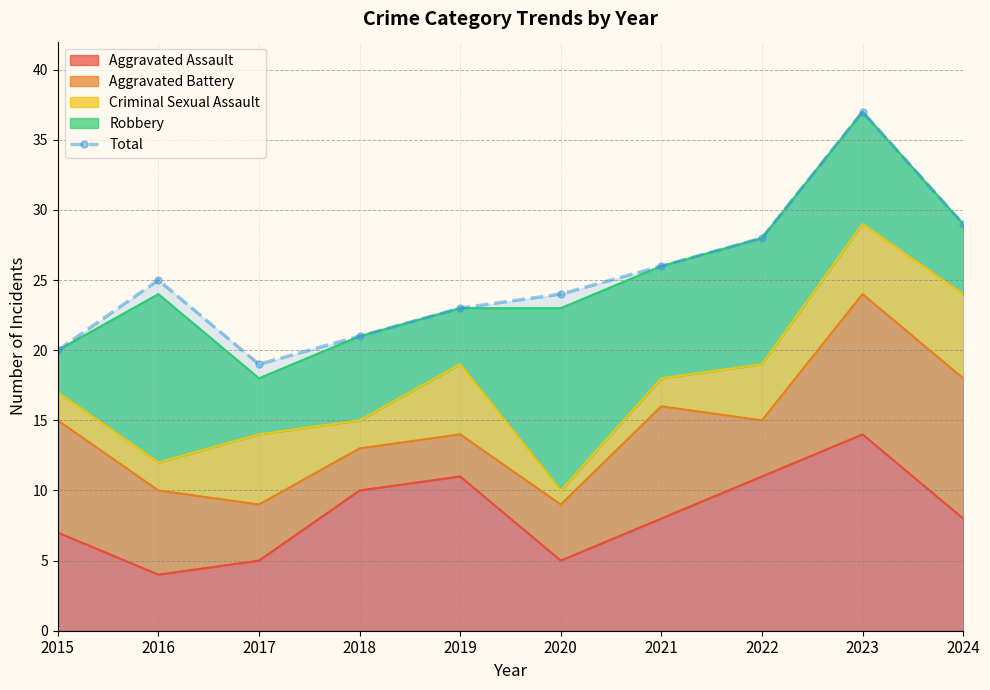

Is it true that the value at 2020 is 24?

True